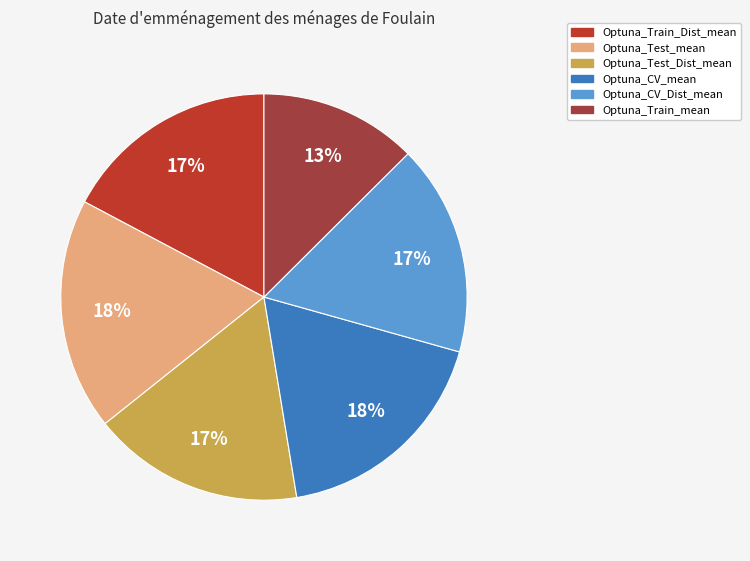

Count the number of slices in the pie.

6